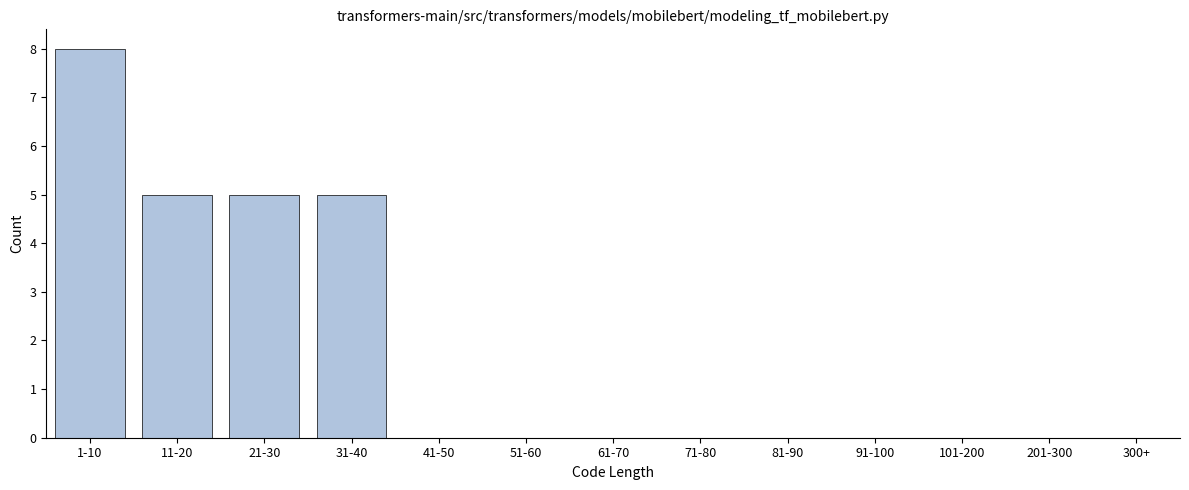

Reading left to right, list all the values displayed in this chart.

1-10=8	11-20=5	21-30=5	31-40=5	41-50=0	51-60=0	61-70=0	71-80=0	81-90=0	91-100=0	101-200=0	201-300=0	300+=0